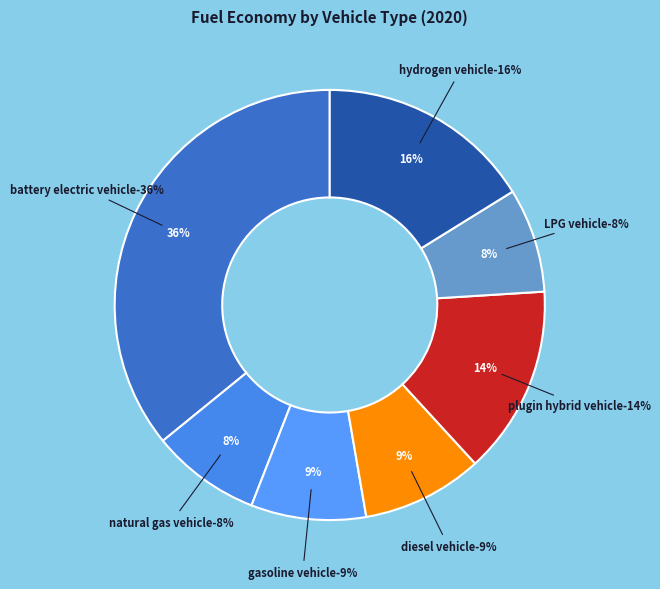

To the nearest percent, what portion does diesel vehicle represent?

9%